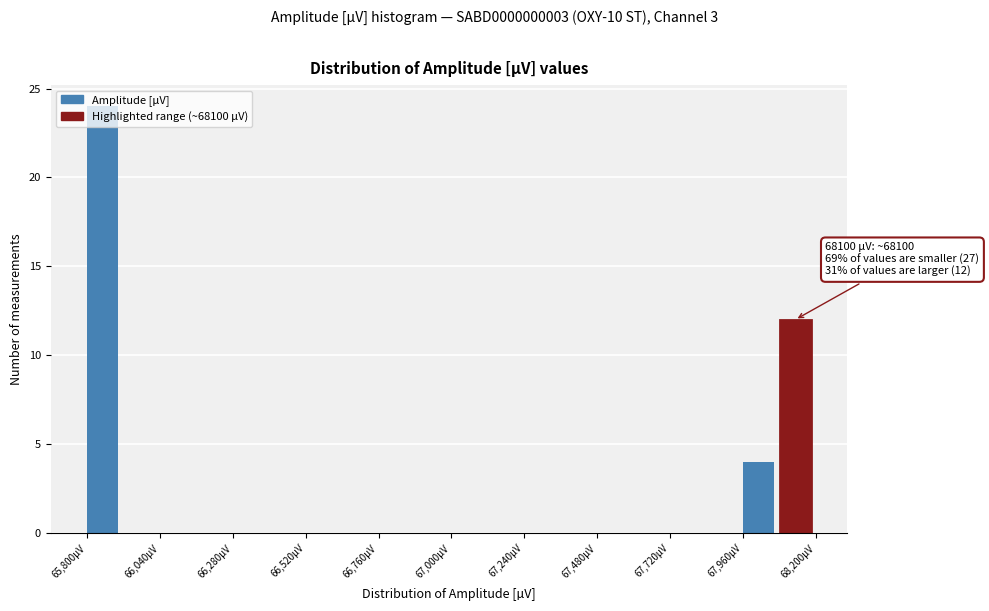

Around what value on the x-axis is the tallest bar? Give the approximate position of its centre, as read against the axis.

65850